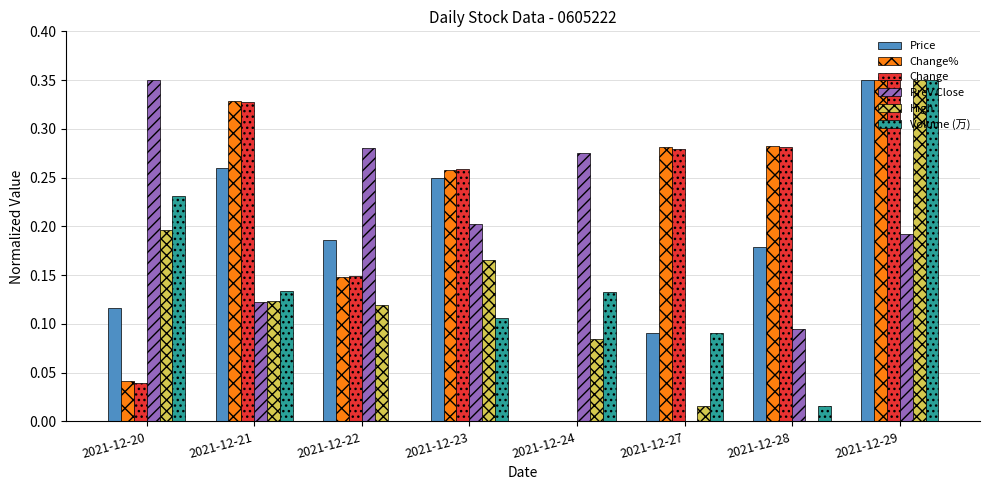

What is the sum of all Change values?

1.7